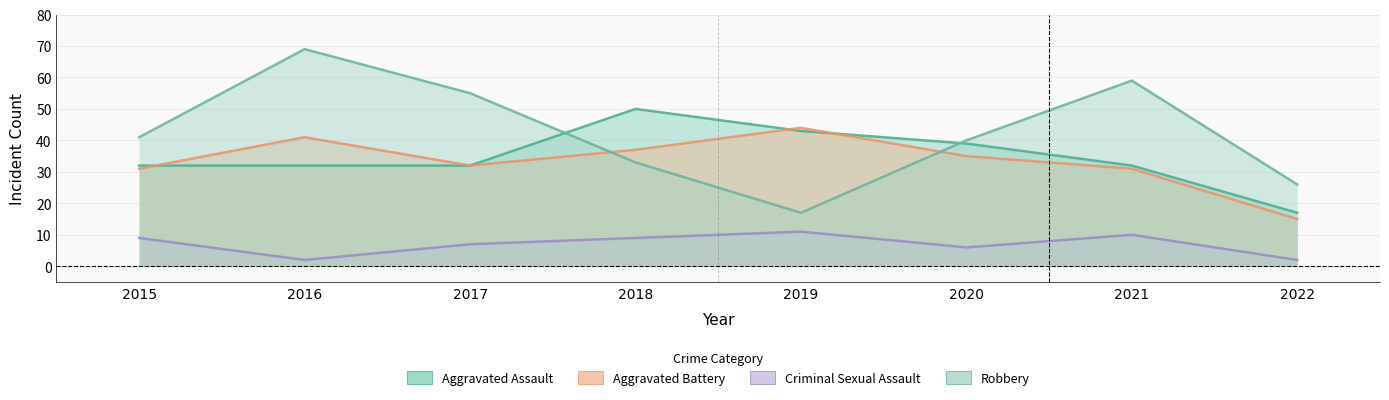

At how many categories does at least one series exceed 38?

7